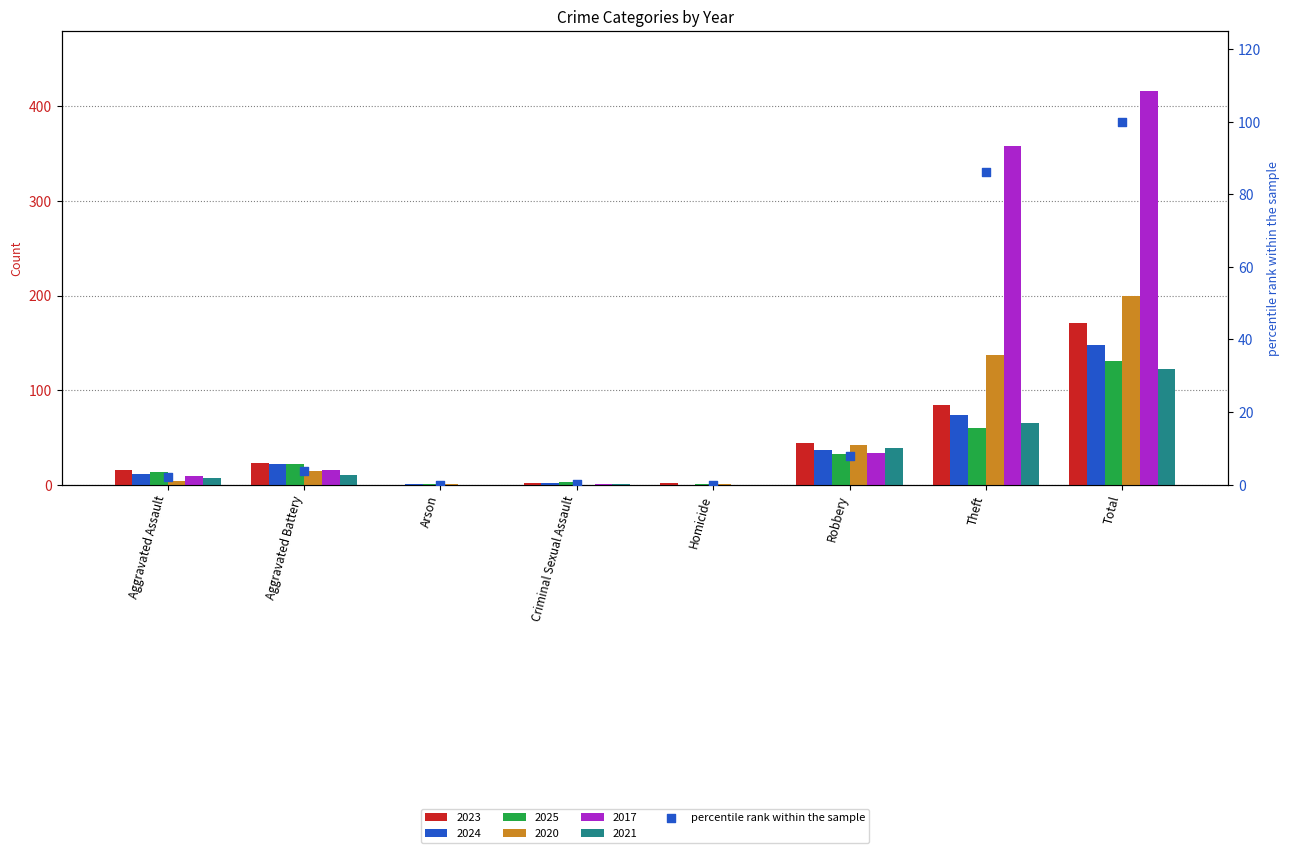

Which has a higher value, Criminal Sexual Assault or Total?

Total